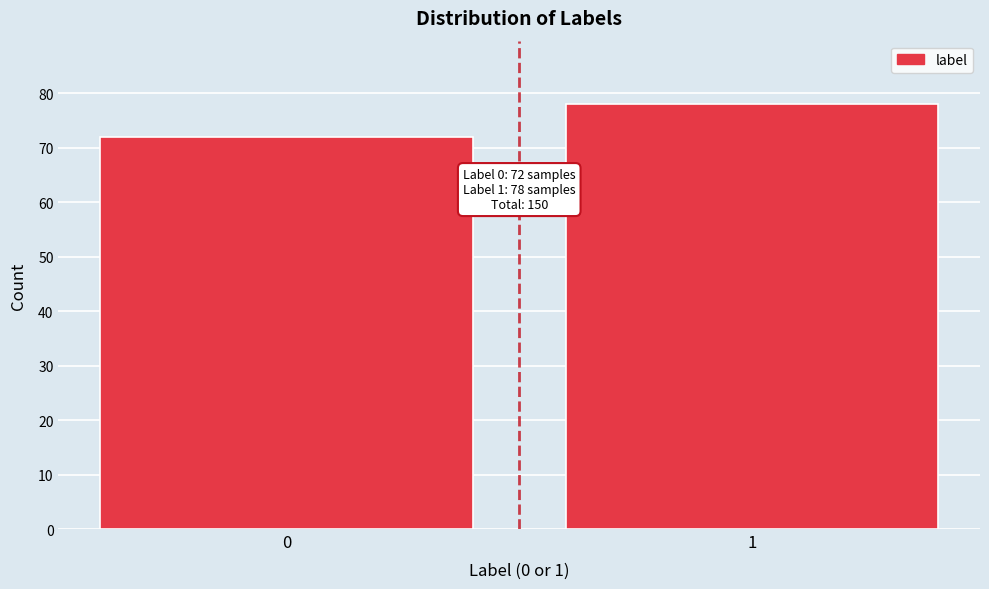

Reading left to right, extract all data points from this chart.

72	78